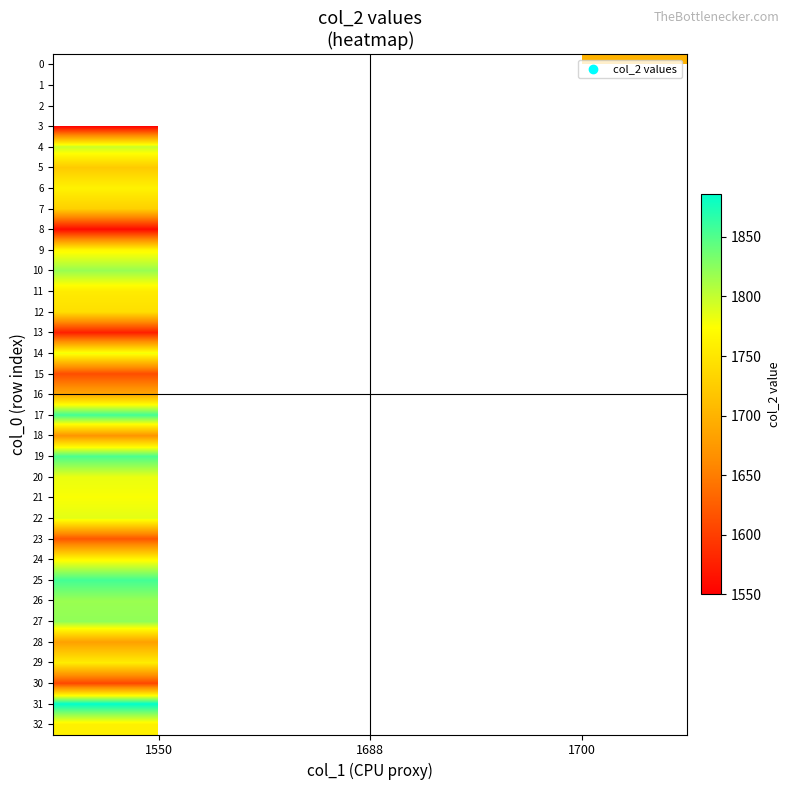

Is the value of 16 at 1688 greater than the value of 4 at 1700?

No